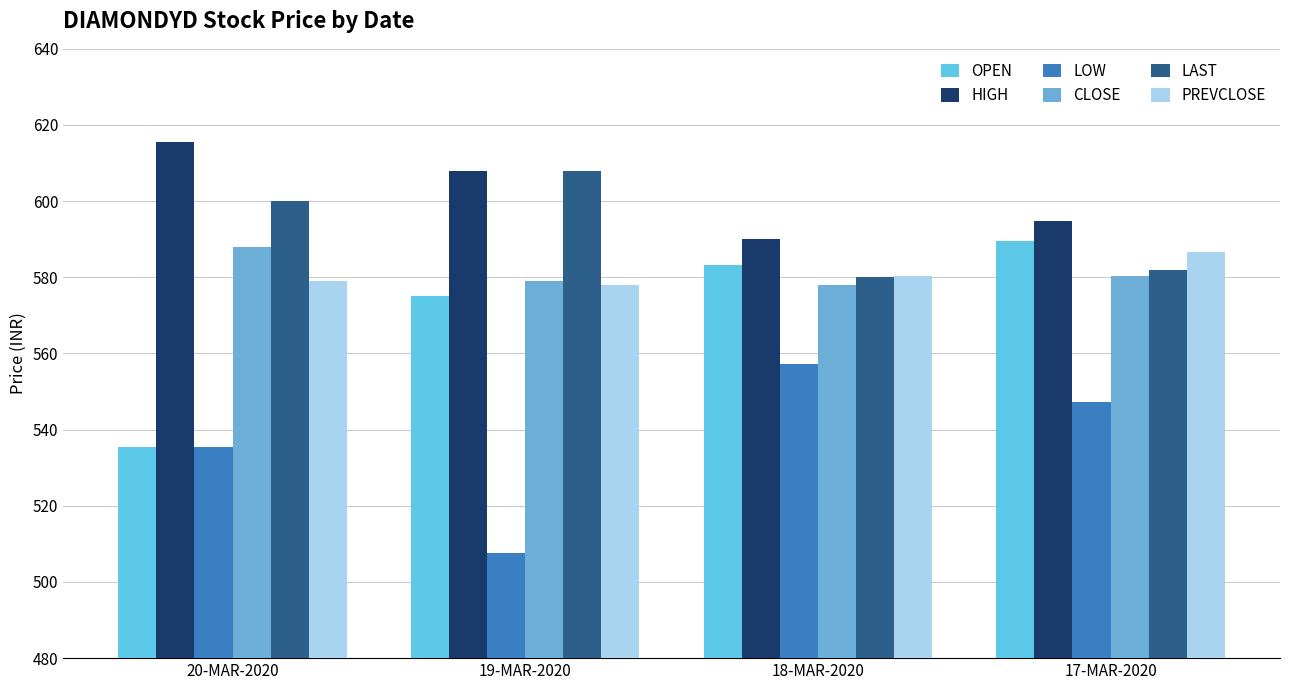

At which category is the sum across all series the highest?

17-MAR-2020